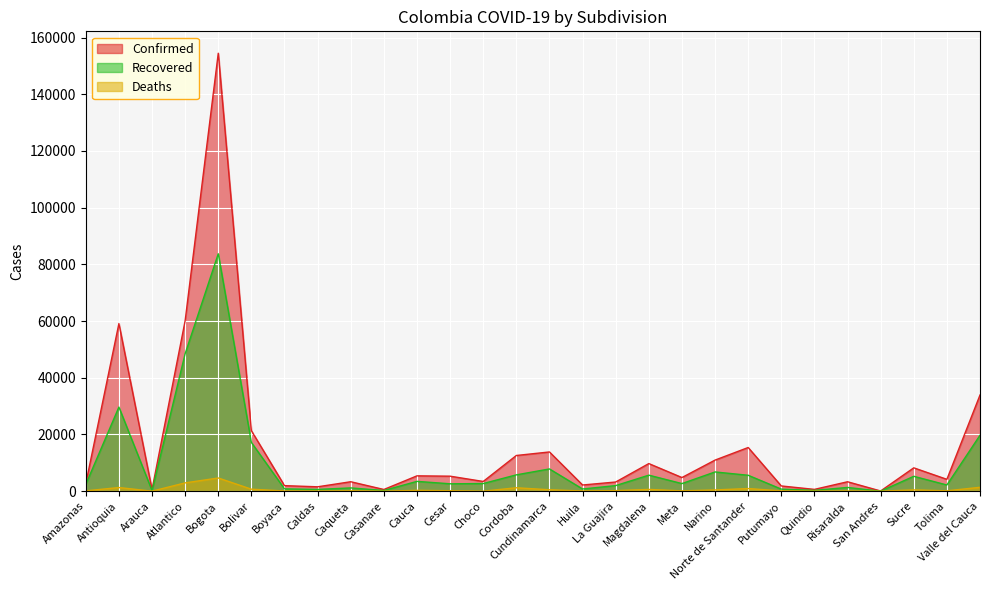

What is the value of the Confirmed point at the 1st from the left?

2649